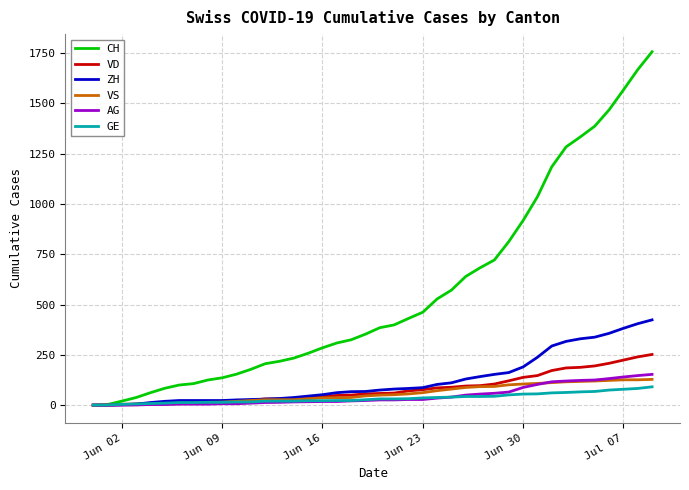

What is the maximum value for CH?

1757